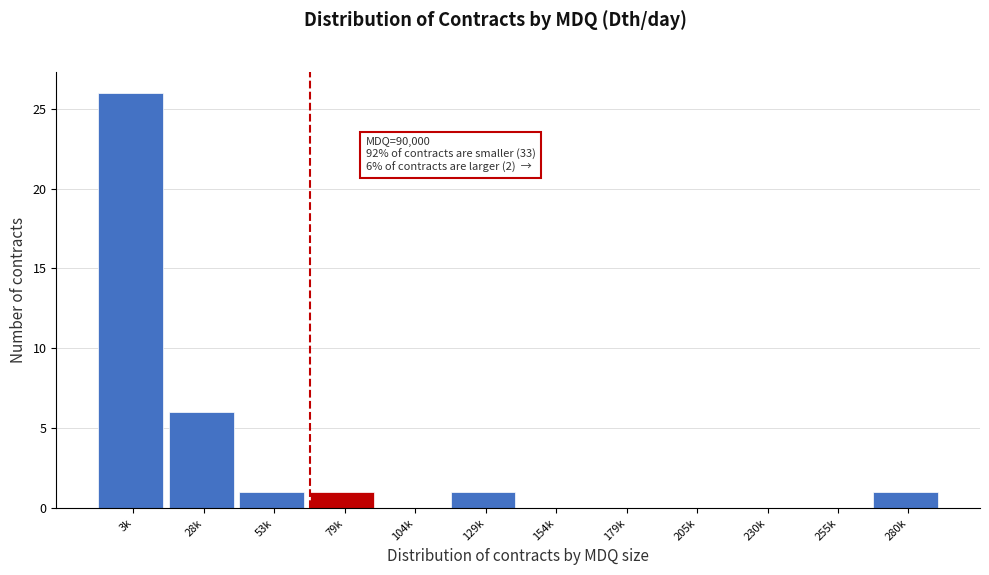

Reading left to right, transcribe all the data shown in this chart.

3k=26	28k=6	53k=1	79k=1	104k=0	129k=1	154k=0	179k=0	205k=0	230k=0	255k=0	280k=1